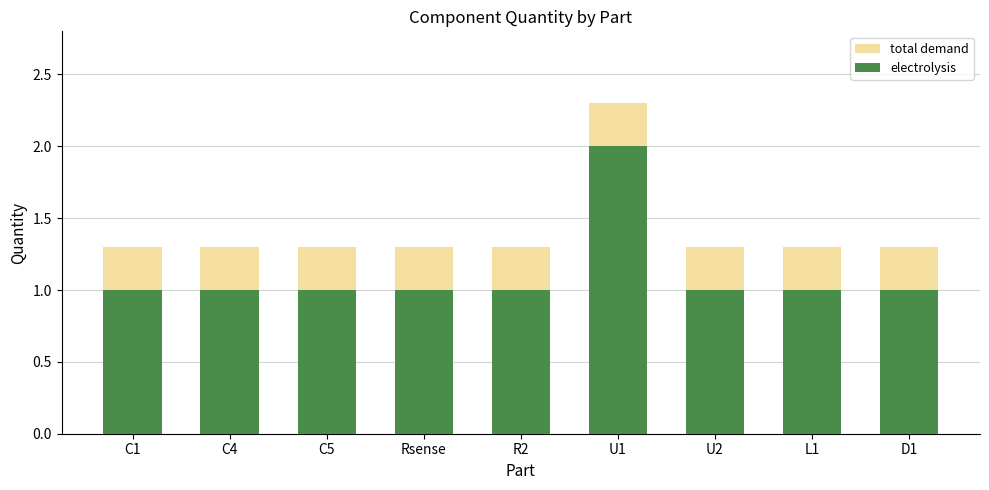

The total demand series shows 0.3 at L1. True or false?

False